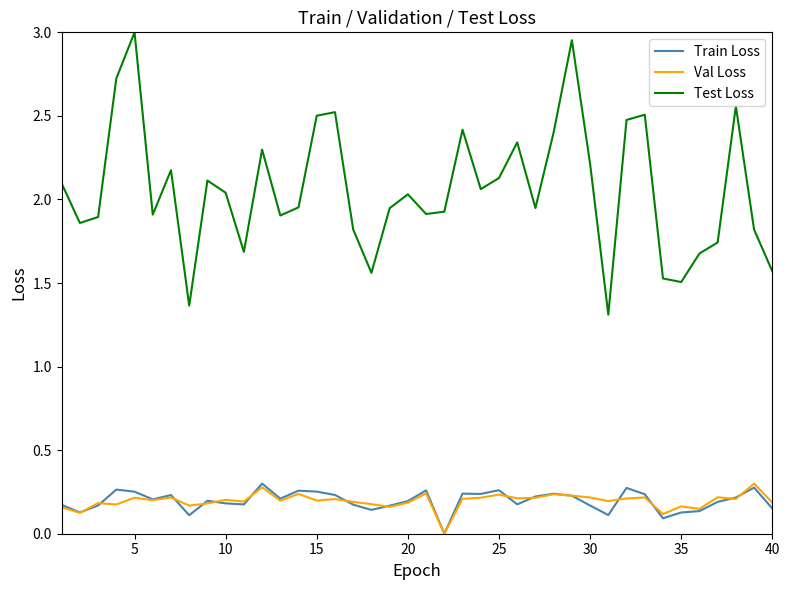

True or false: Val Loss and Test Loss cross at least once.

False